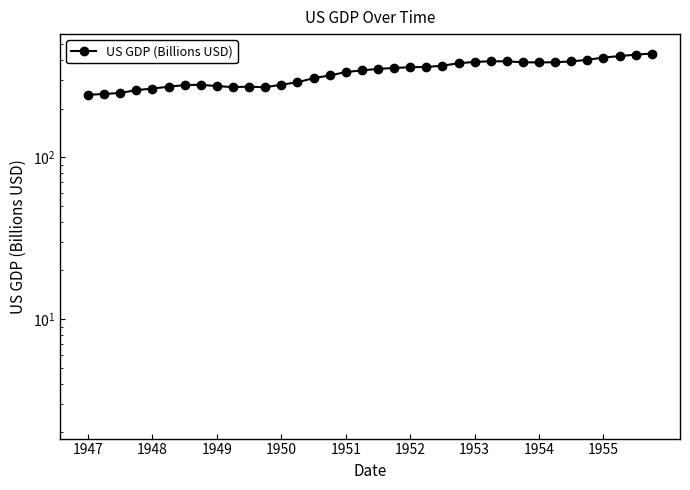

Is this an area chart (filled region under the line)?

No